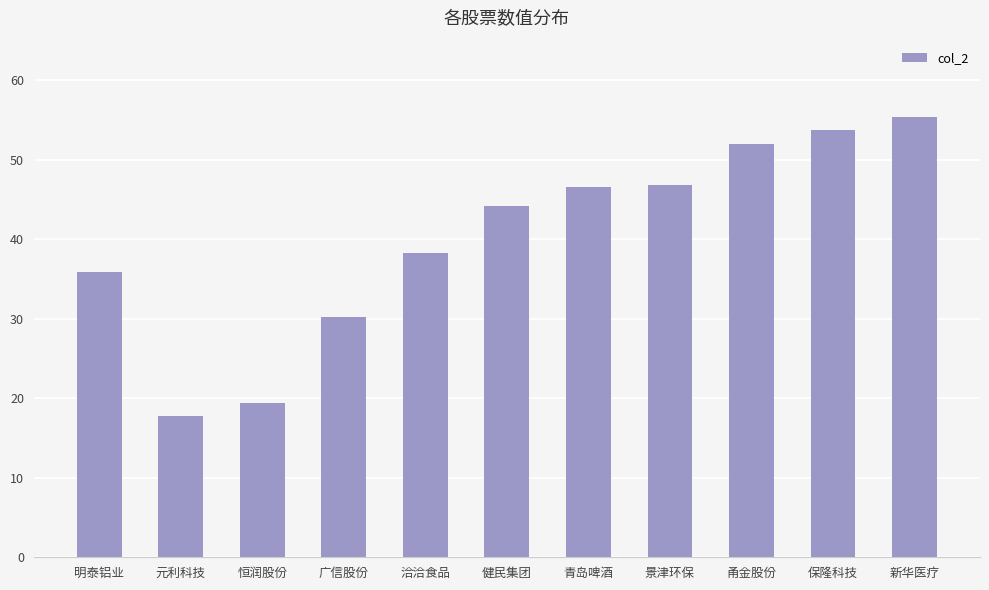

Count the number of values greater than 44.

6